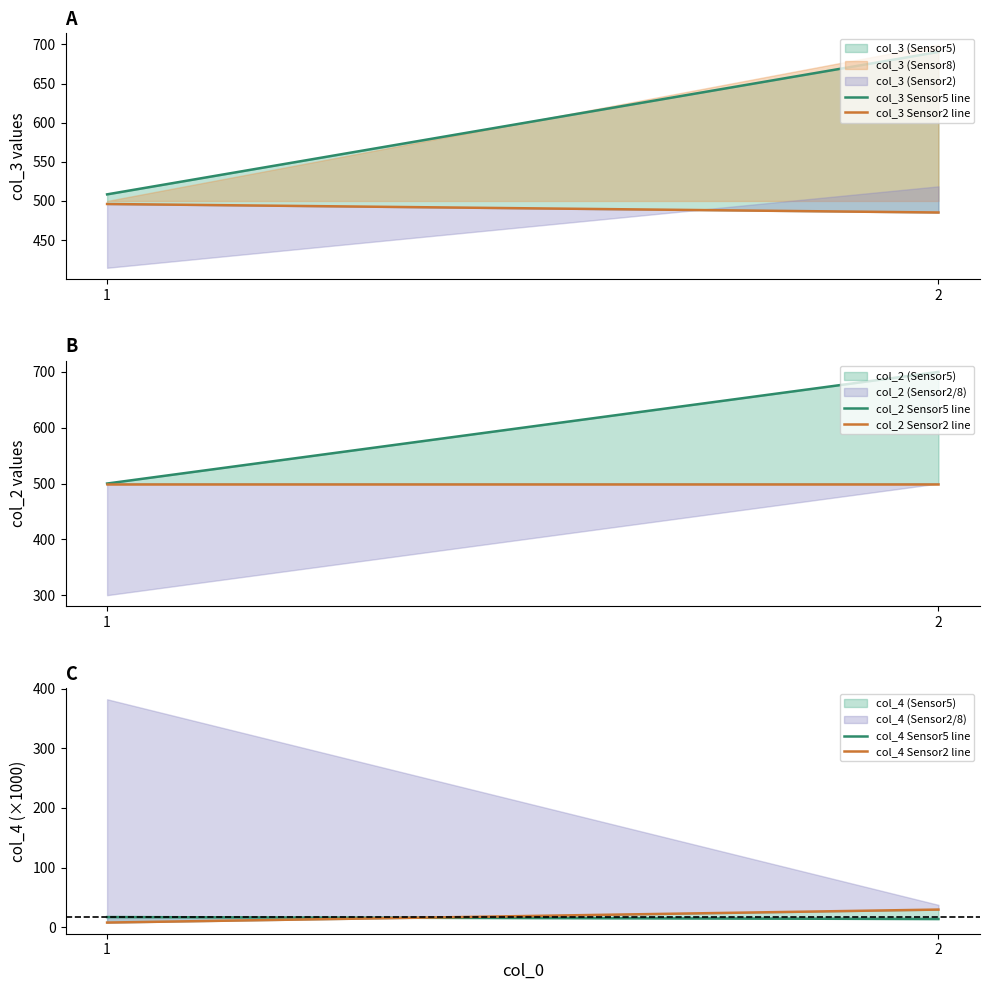

At which label is col_2 Sensor5 line closest to 600?

1